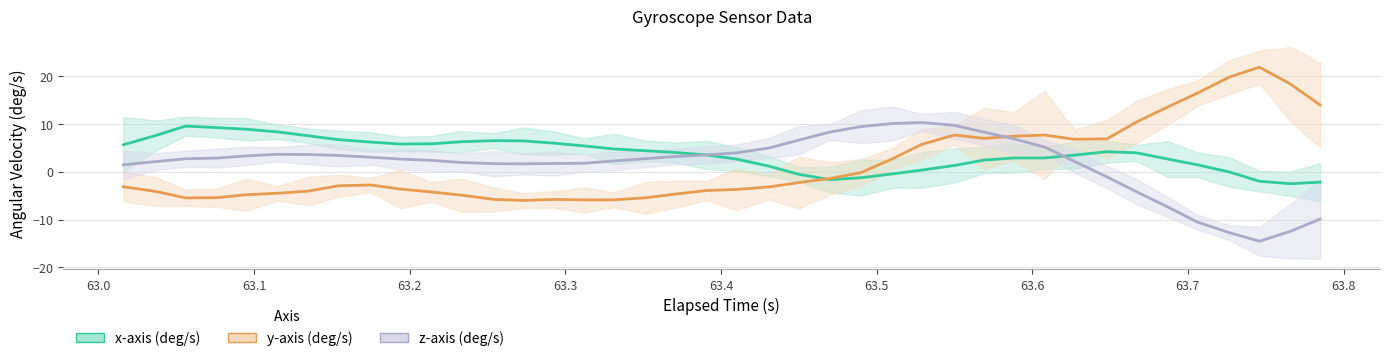

What is the difference between the maximum and second lowest values in the x-axis (deg/s) series?

11.7